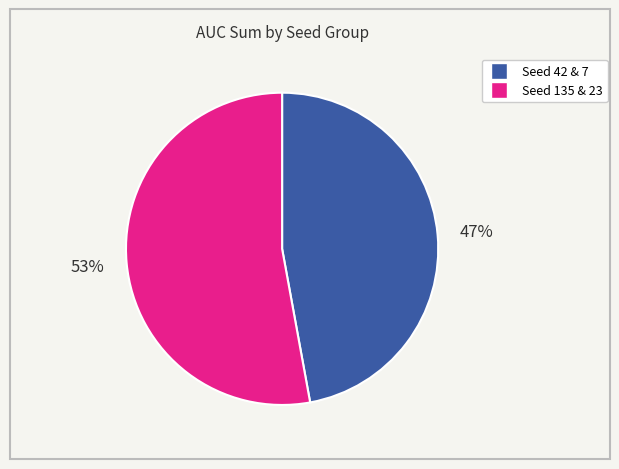

Does any single category account for the majority?

Yes